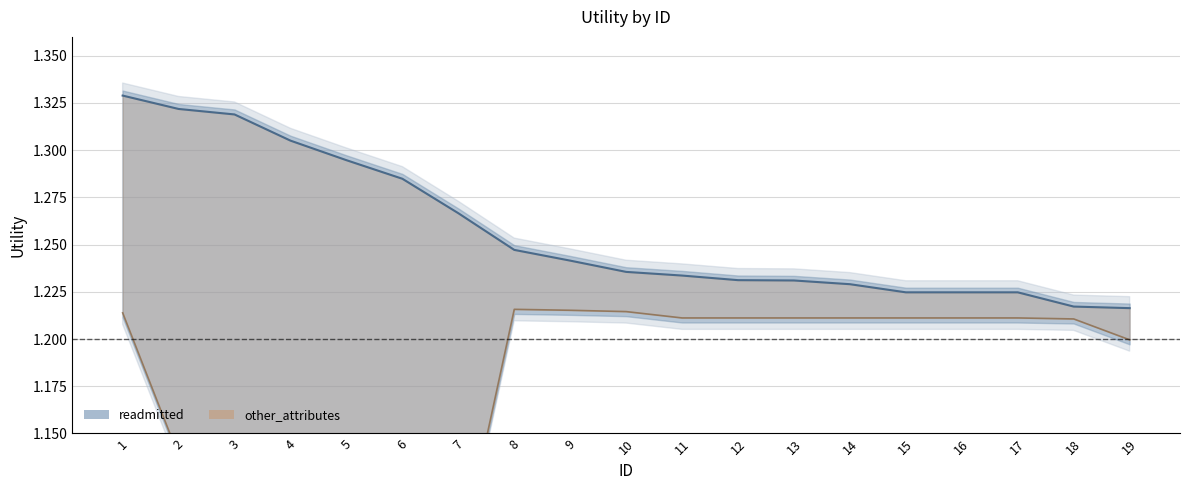

What is the difference between the second highest and minimum values in the readmitted series?

0.1